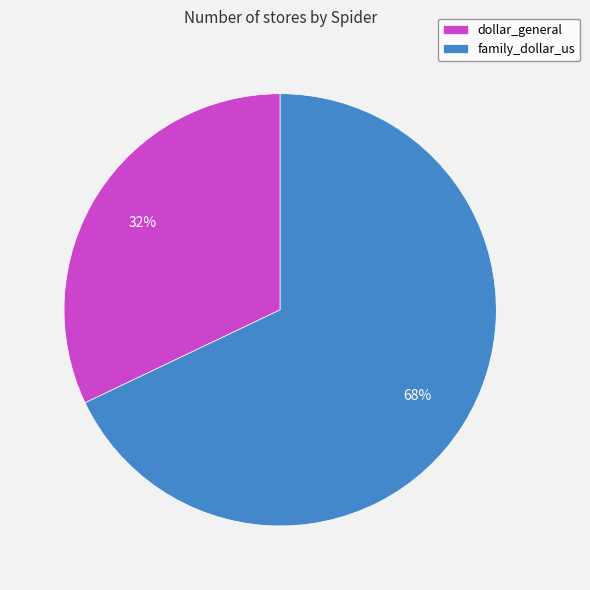

What is the ratio of the value at family_dollar_us to the value at dollar_general?

2.1